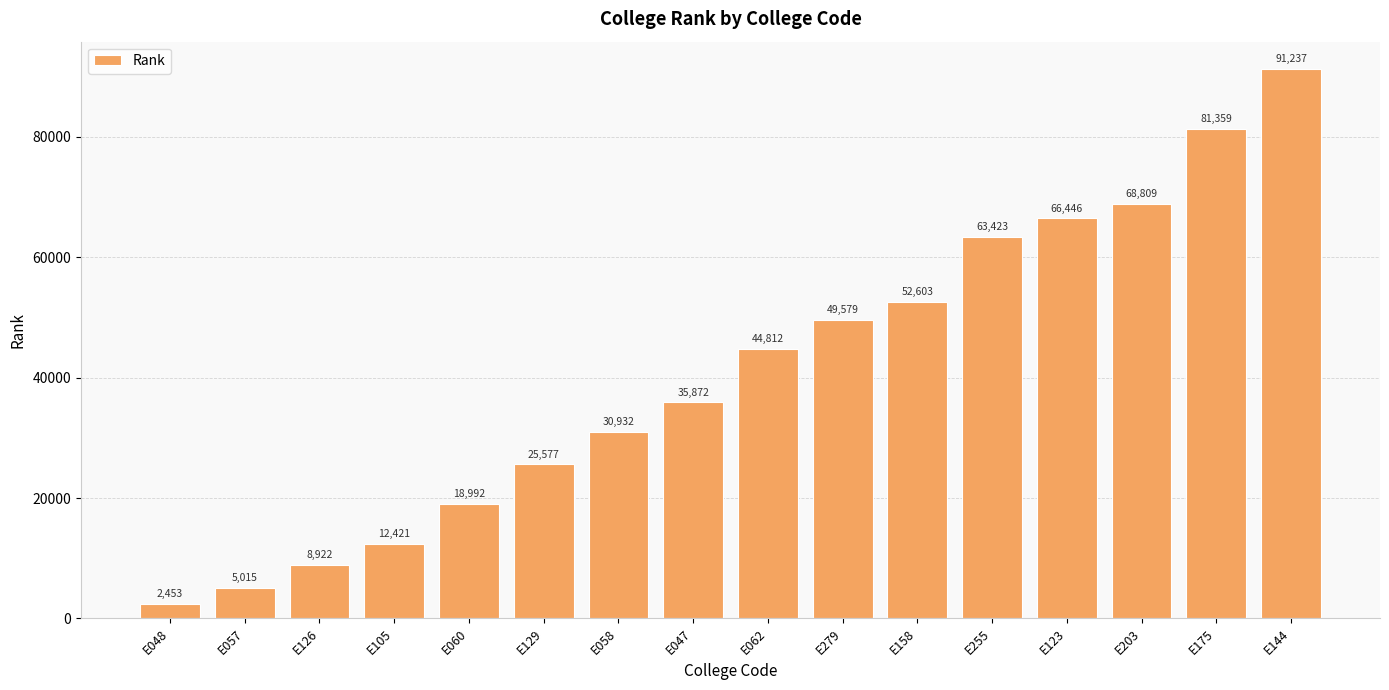

What is the label of the 15th bar from the right?

E057